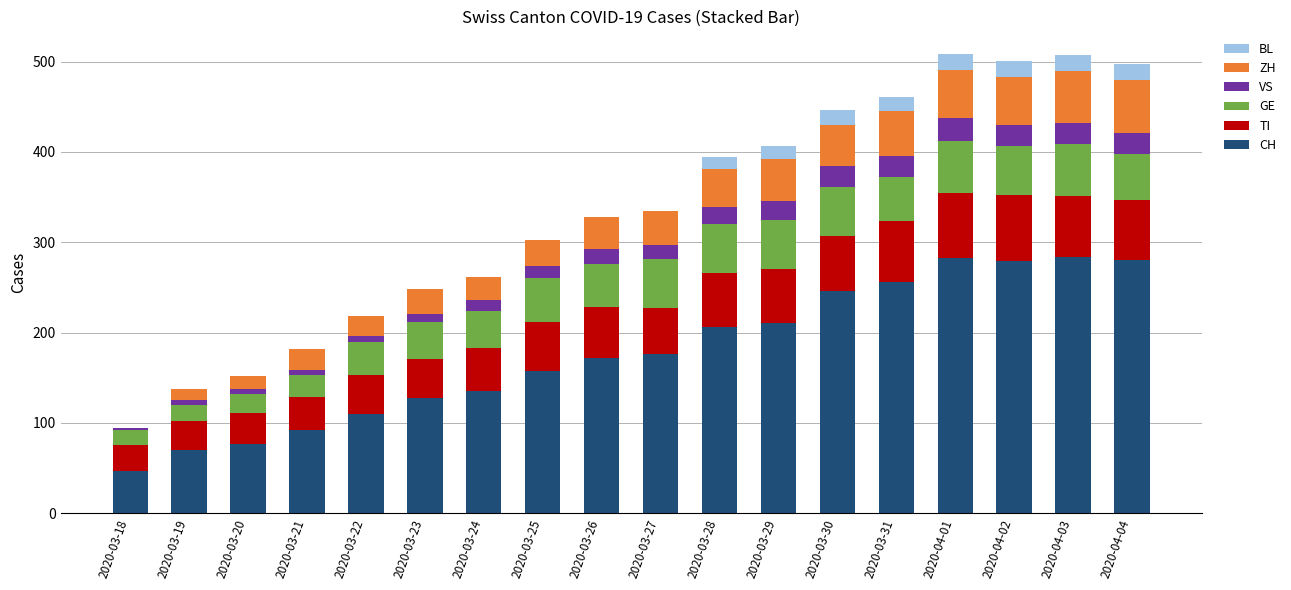

At which label is CH closest to 165?

2020-03-26